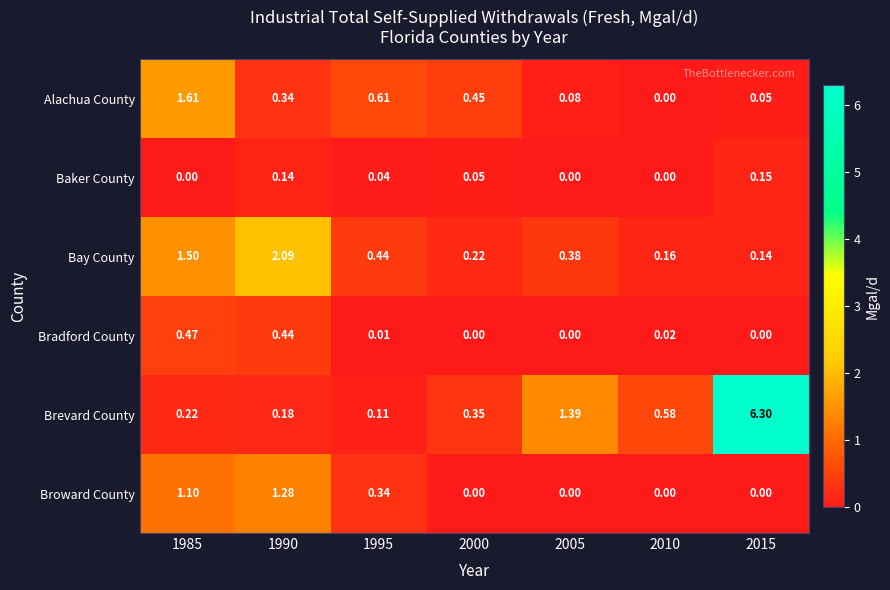

Between 1985 and 2005, which series saw the biggest shift?

Alachua County